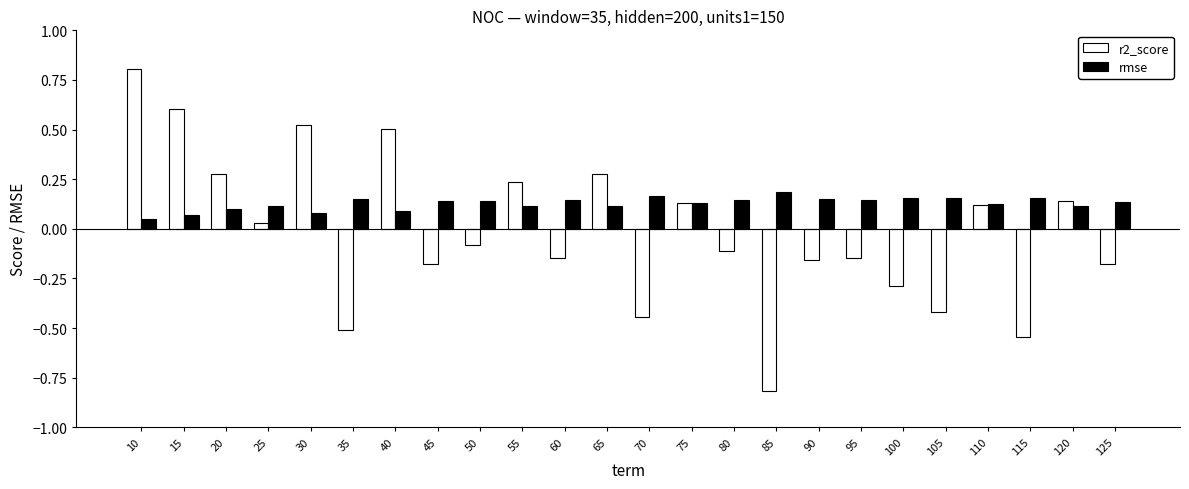

What is the difference between the maximum and minimum values in the r2_score series?

1.6